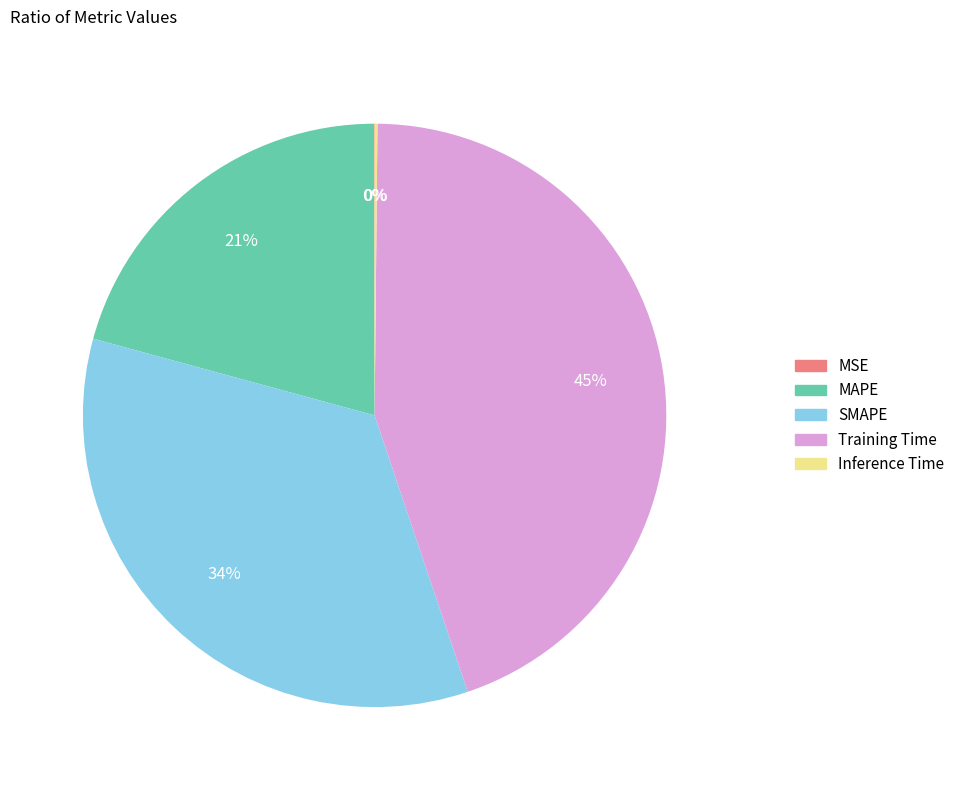

Is there a majority slice in this chart?

No